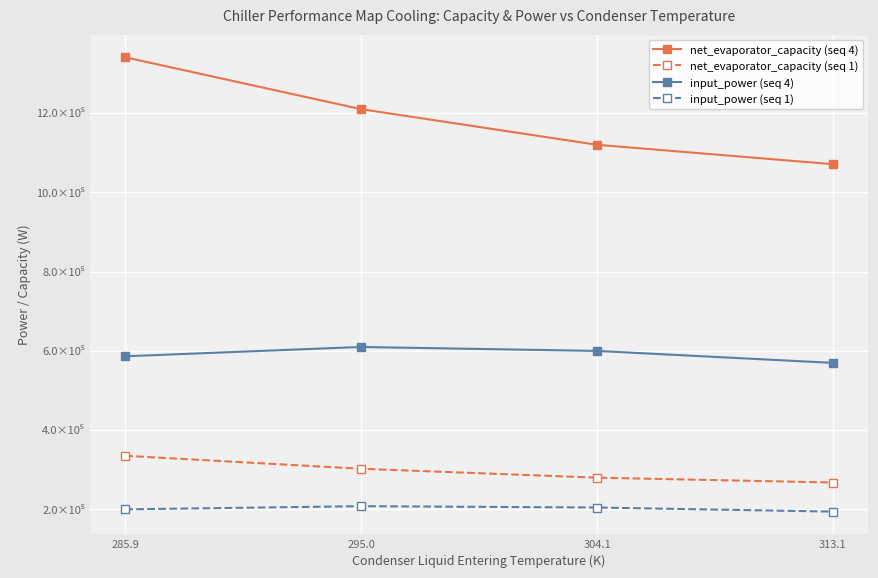

Rank the series at 304.1 from lowest to highest value.

input_power (seq 1), net_evaporator_capacity (seq 1), input_power (seq 4), net_evaporator_capacity (seq 4)